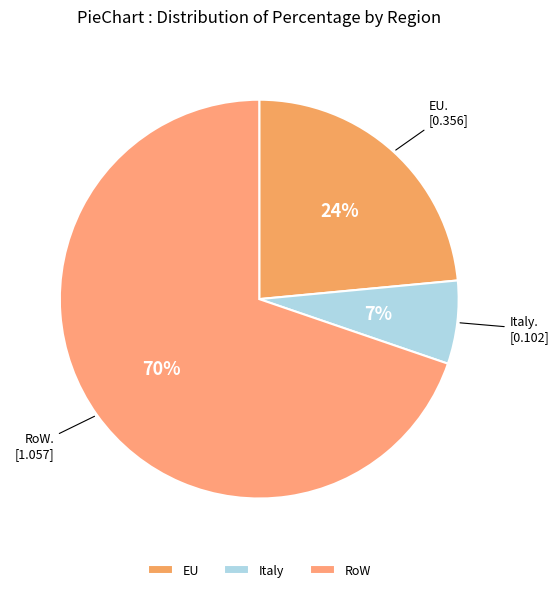

The Italy slice represents 7% of the pie. True or false?

True